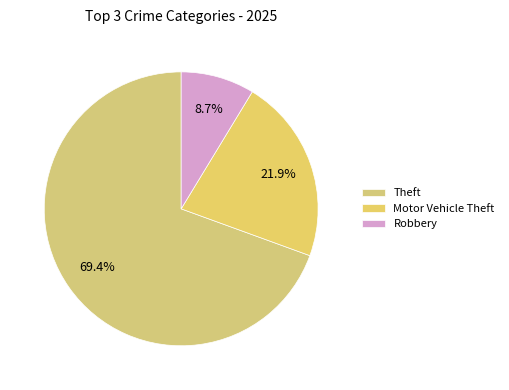

How many segments does this pie chart have?

3